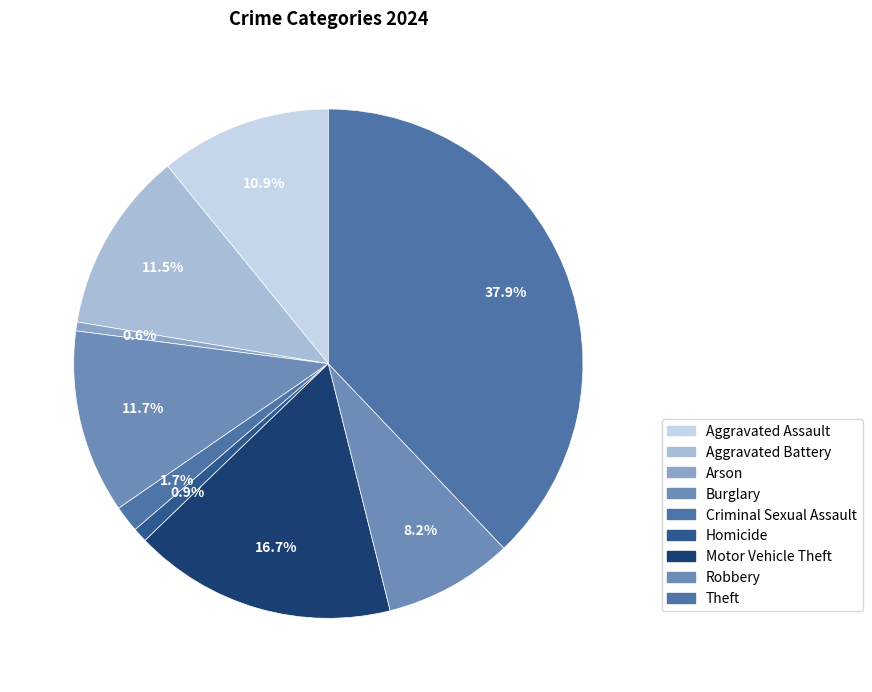

To the nearest percent, what portion does Robbery represent?

8%